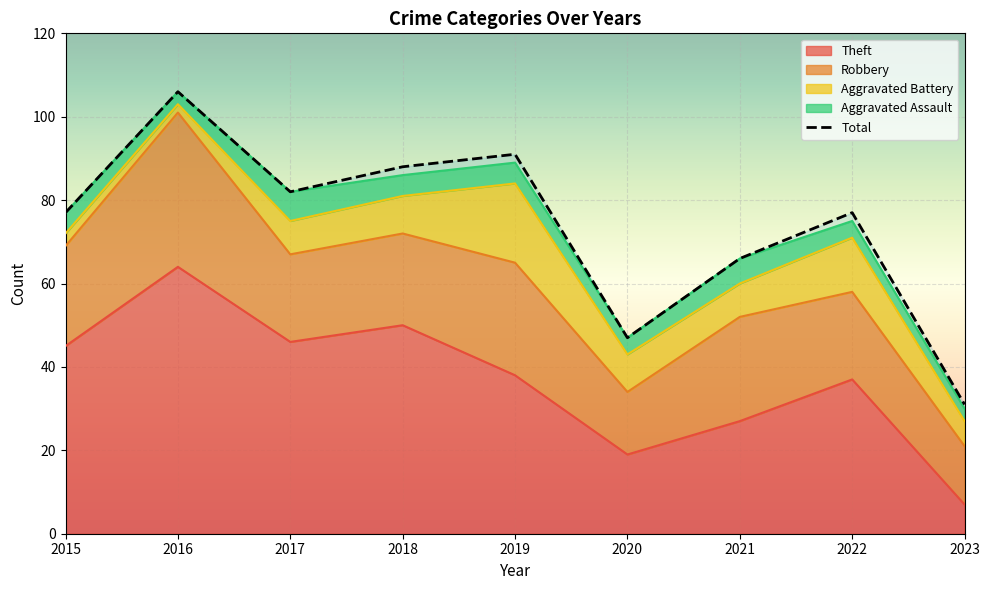

What is the smallest value displayed?

2